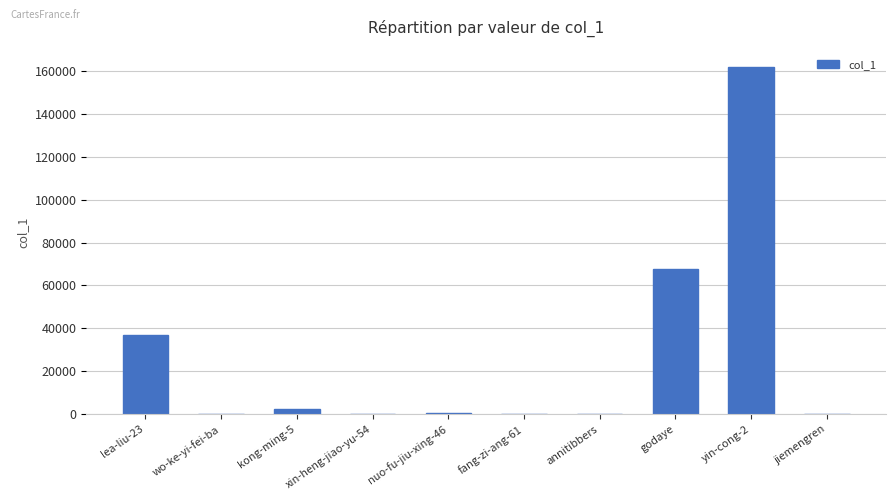

What is the sum of the values at godaye and wo-ke-yi-fei-ba?

67785